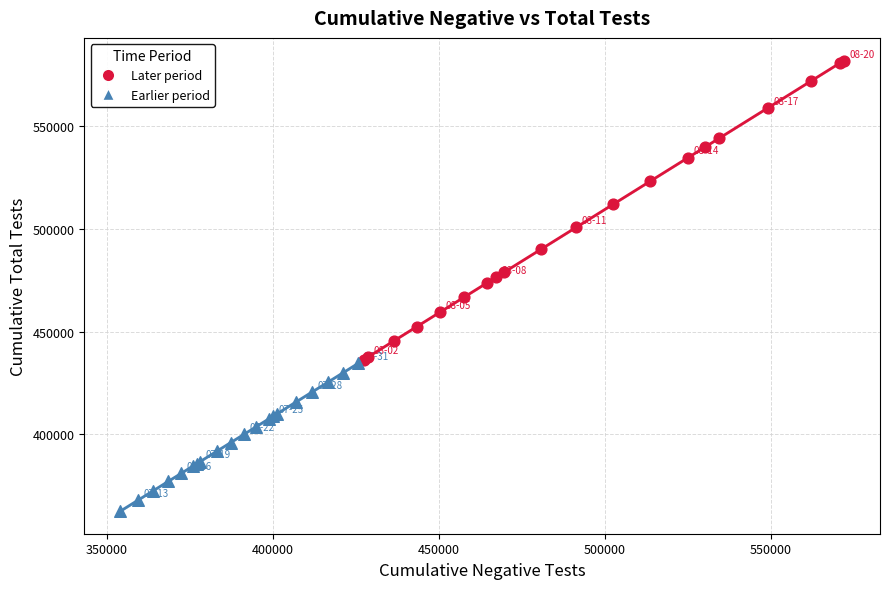

Which series contains the highest Y value?

Later period